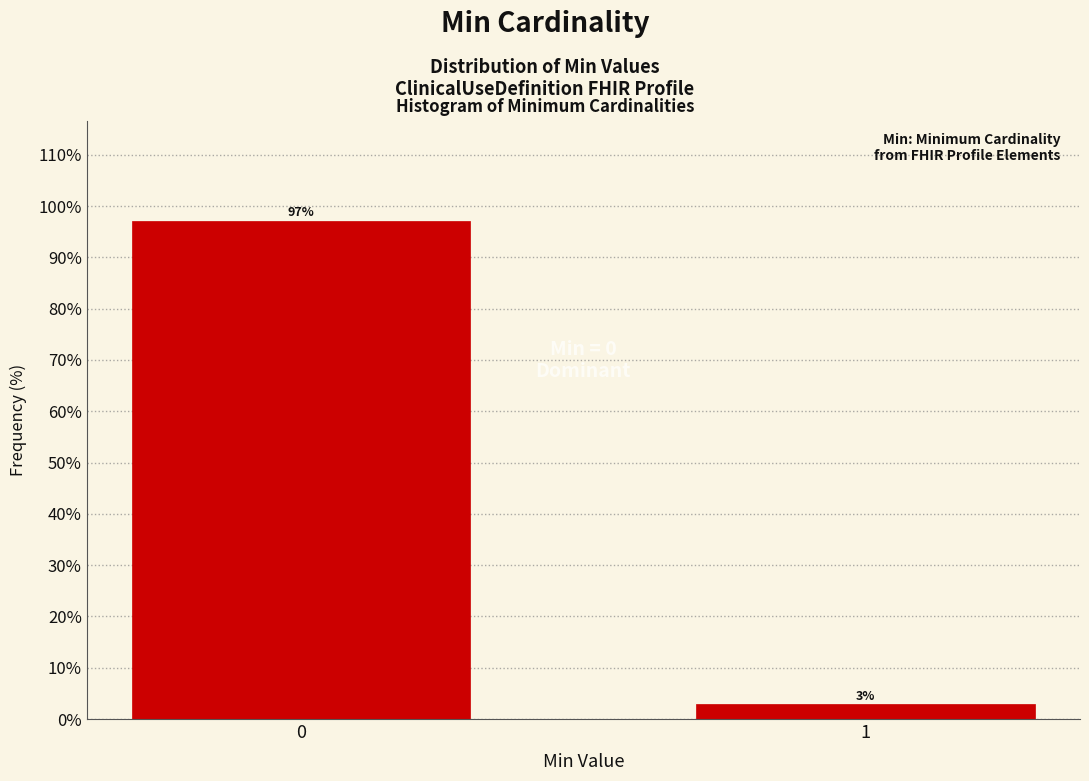

What is the sum of the values at 1 and 0?

100.0